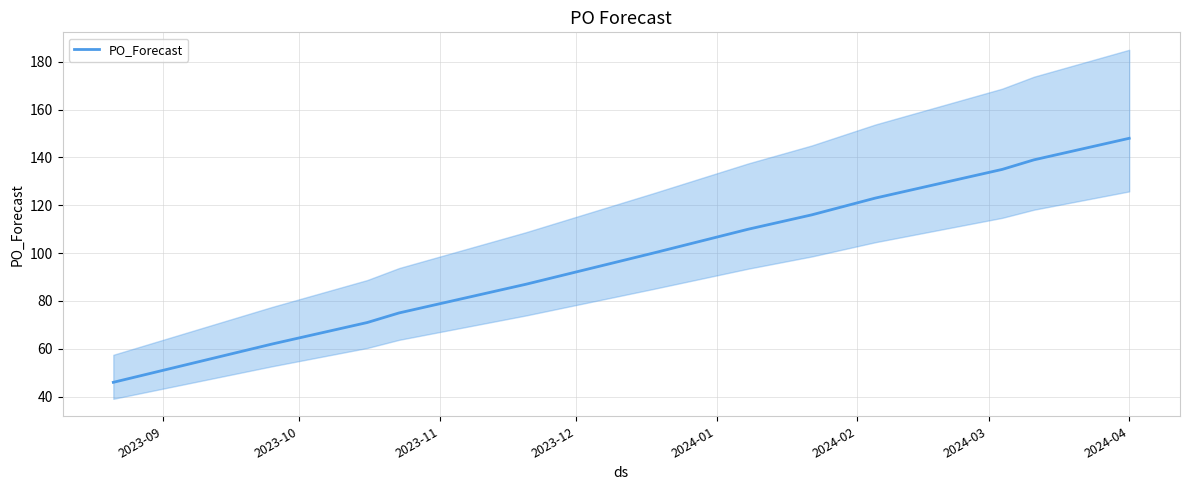

What is the lowest value of the PO_Forecast series?

46